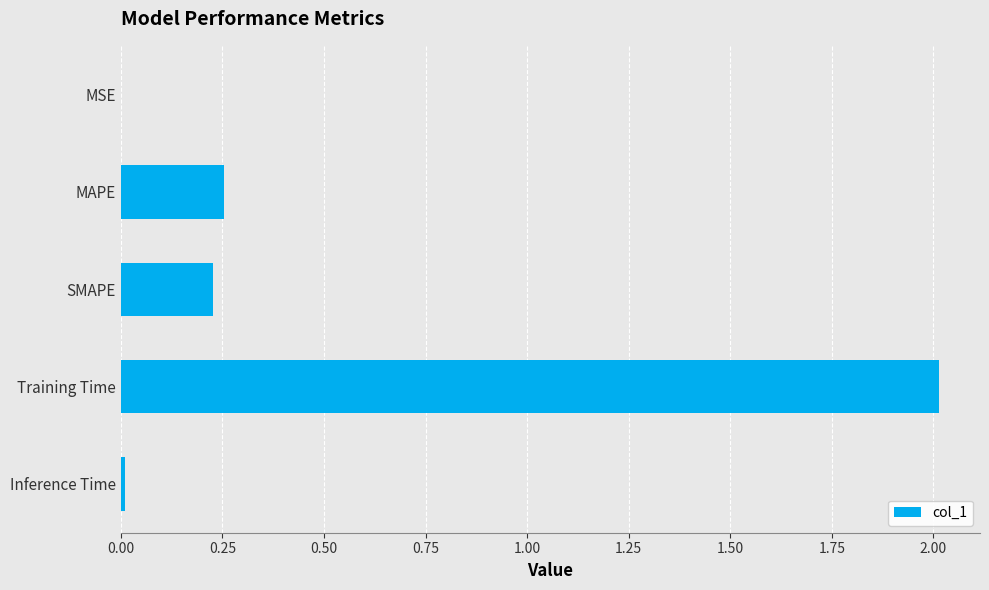

Between Training Time and MSE, which is larger?

Training Time